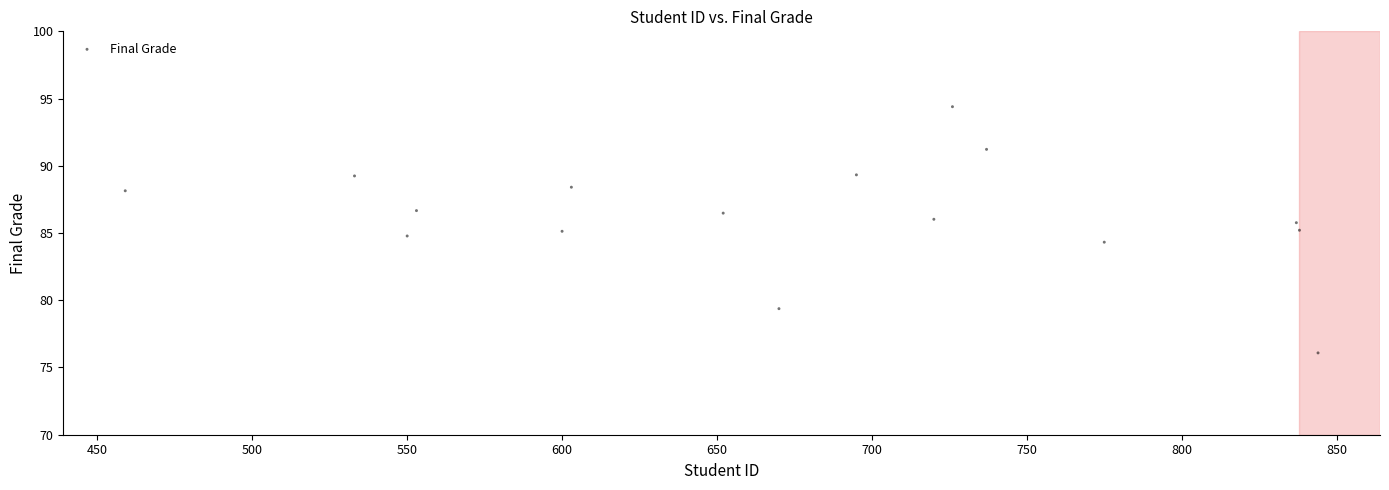

What is the range of X values (max minus min)?

385.0